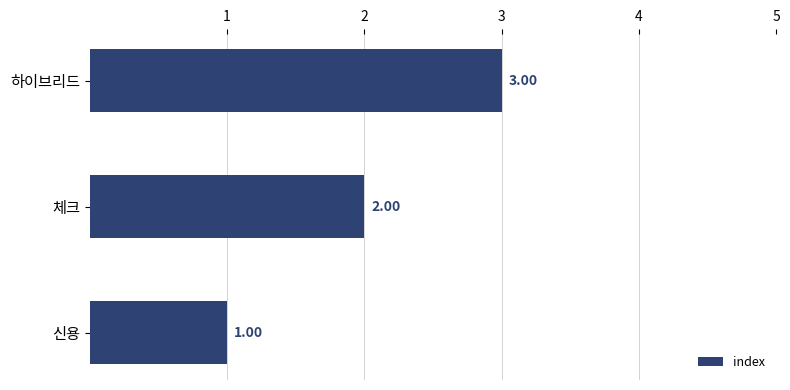

How many data points does each series have?

3